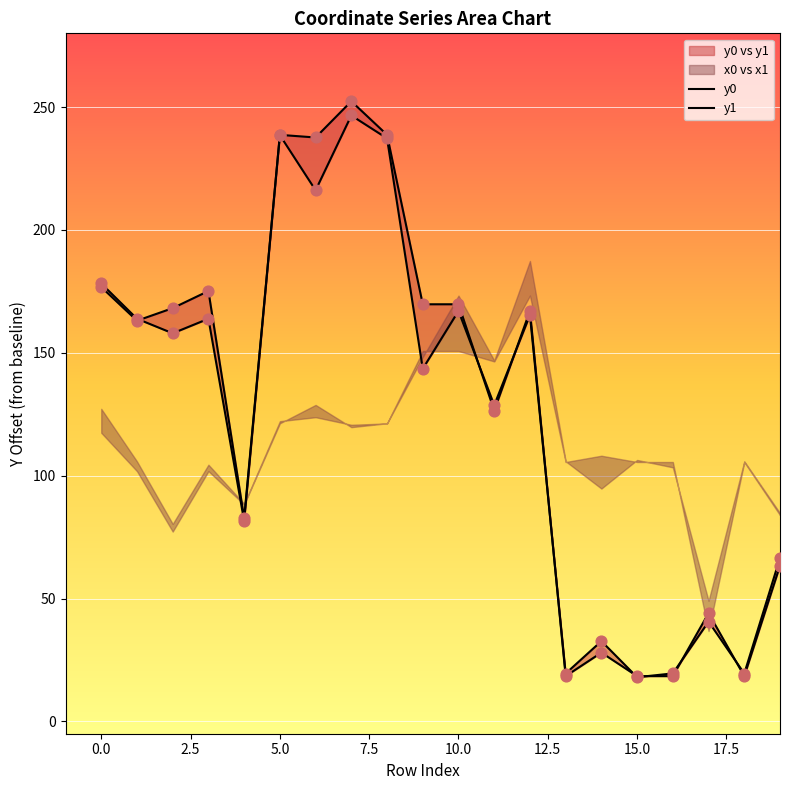

Which series reaches the maximum Y coordinate?

y0